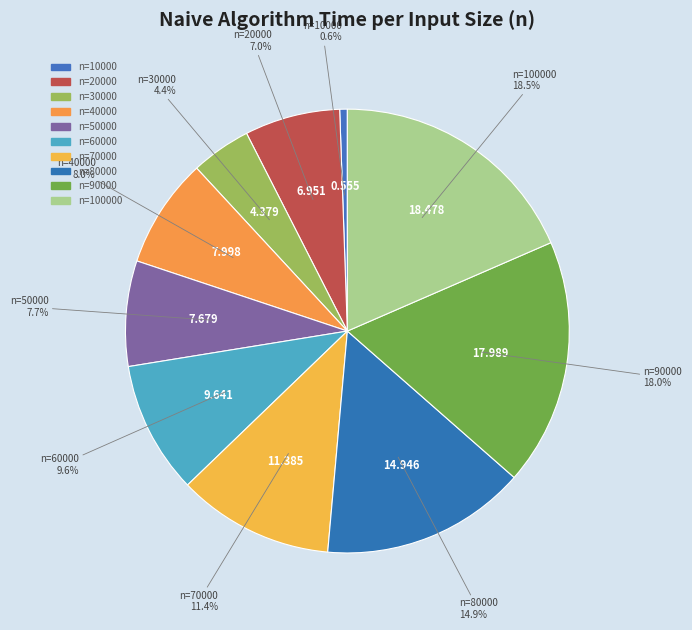

What is the largest slice in the pie chart?

100000